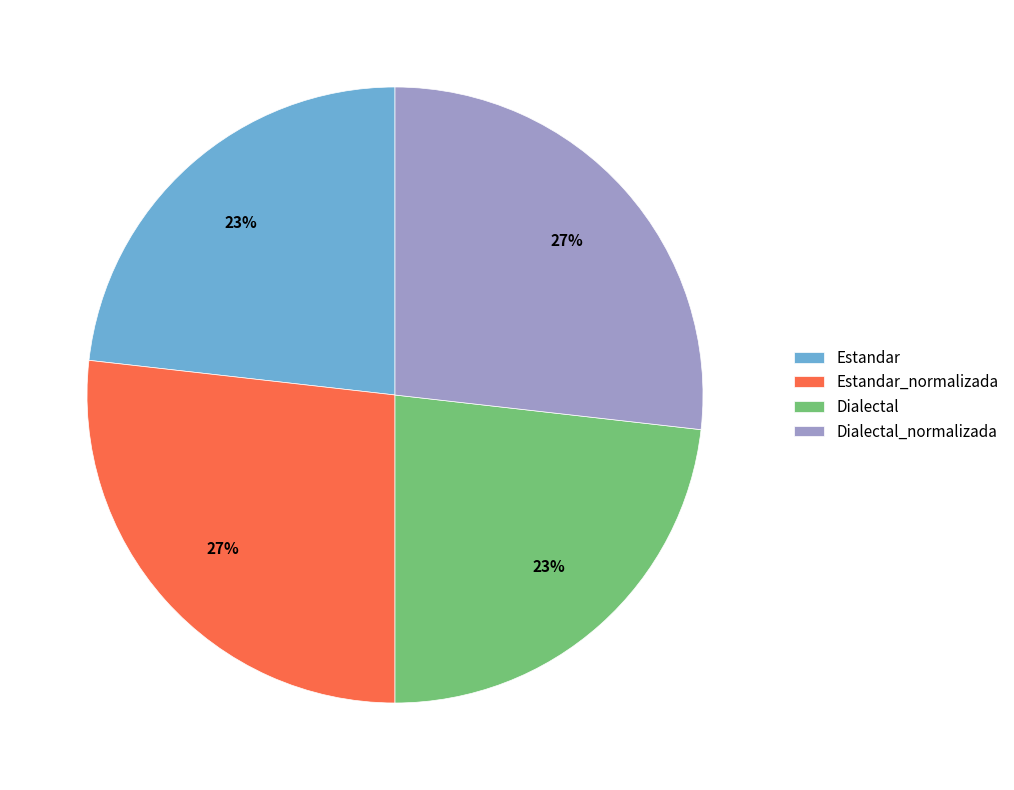

To the nearest percent, what is the combined percentage of Dialectal_normalizada and Estandar_normalizada?

54%